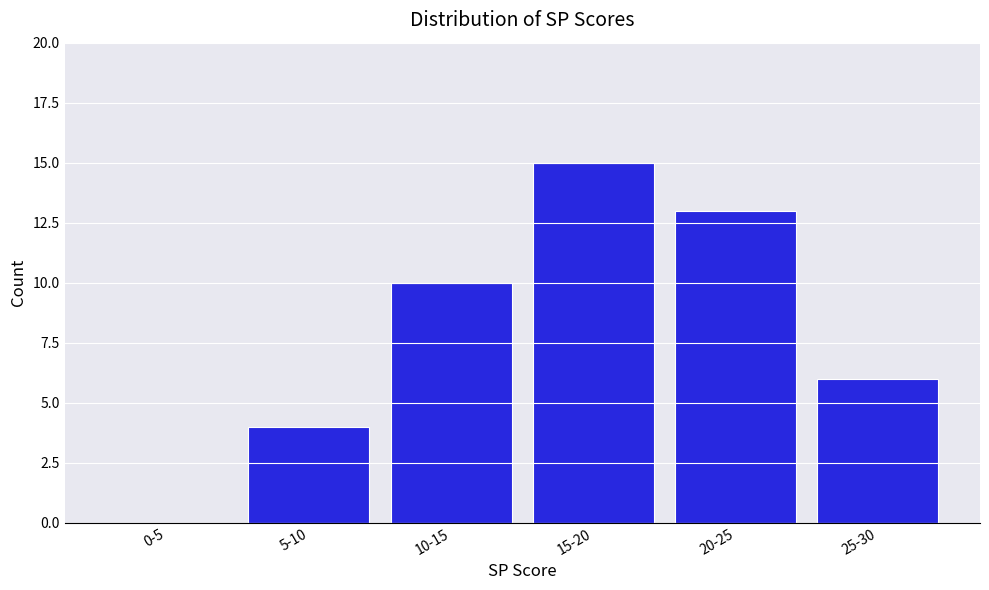

Reading left to right, list all the values displayed in this chart.

0-5=0	5-10=4	10-15=10	15-20=15	20-25=13	25-30=6